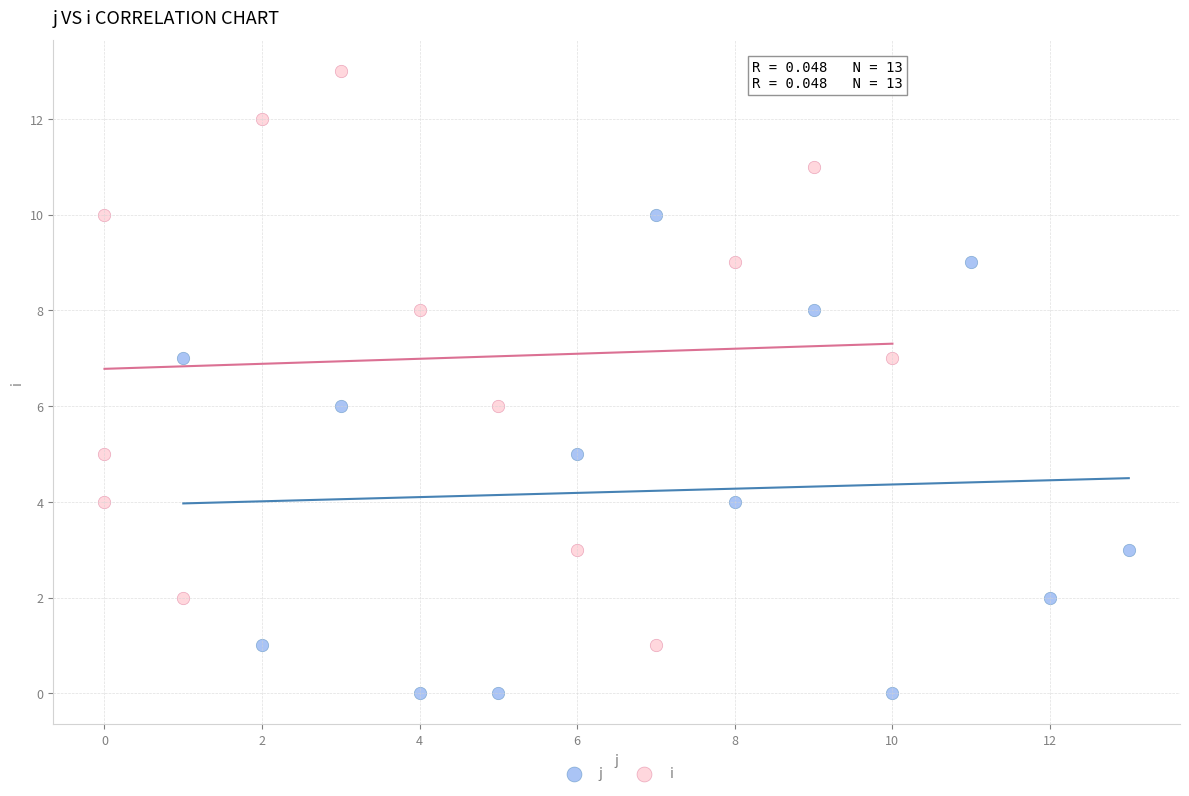

Which series has the largest Y range (max minus min)?

i